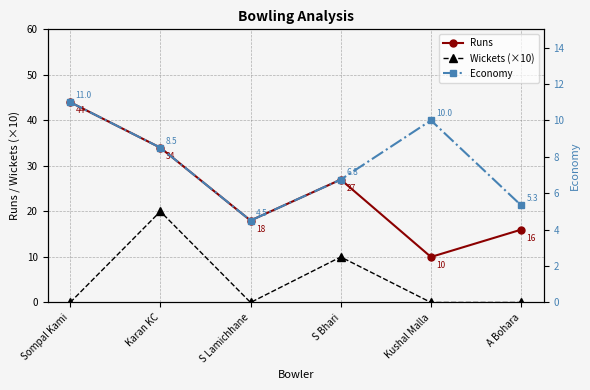

Between which two adjacent categories do Economy and Wickets (×10) first intersect?

Sompal Kami and Karan KC